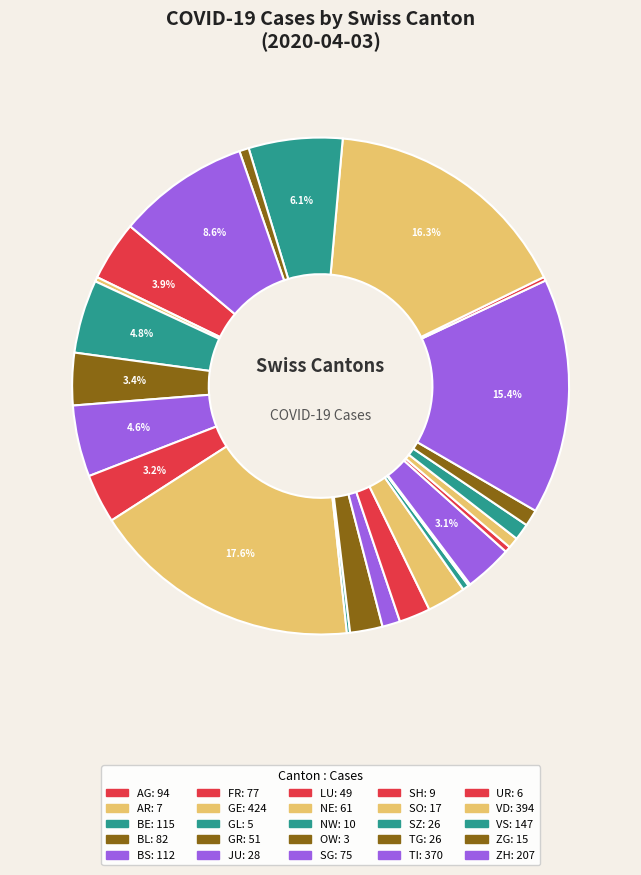

To the nearest percent, what is the average slice percentage?

4%